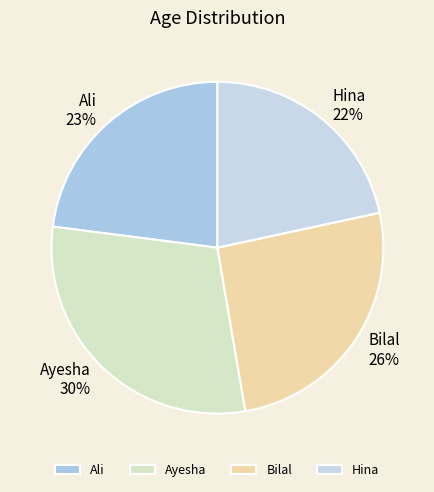

To the nearest percent, what is the combined percentage of Ali and Hina?

45%